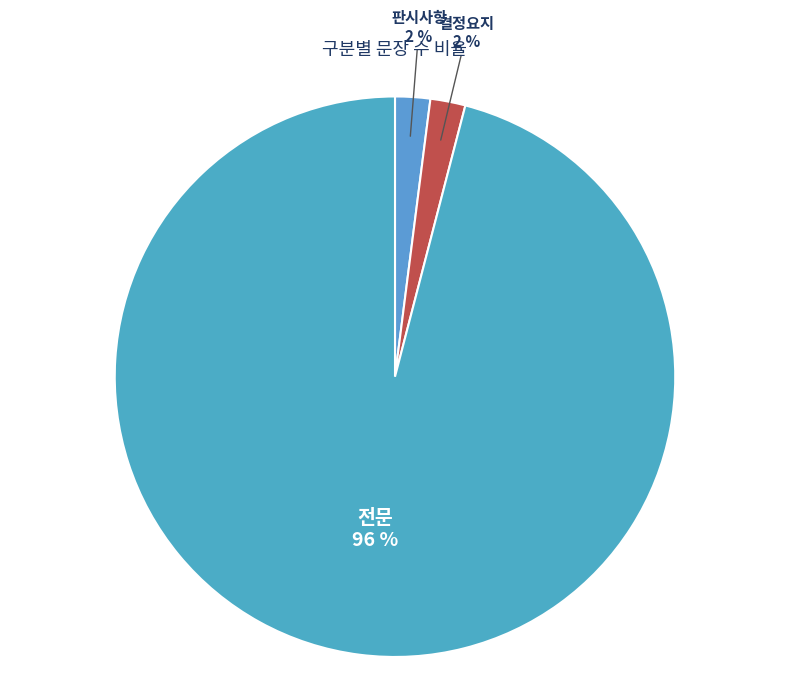

How many segments does this pie chart have?

3